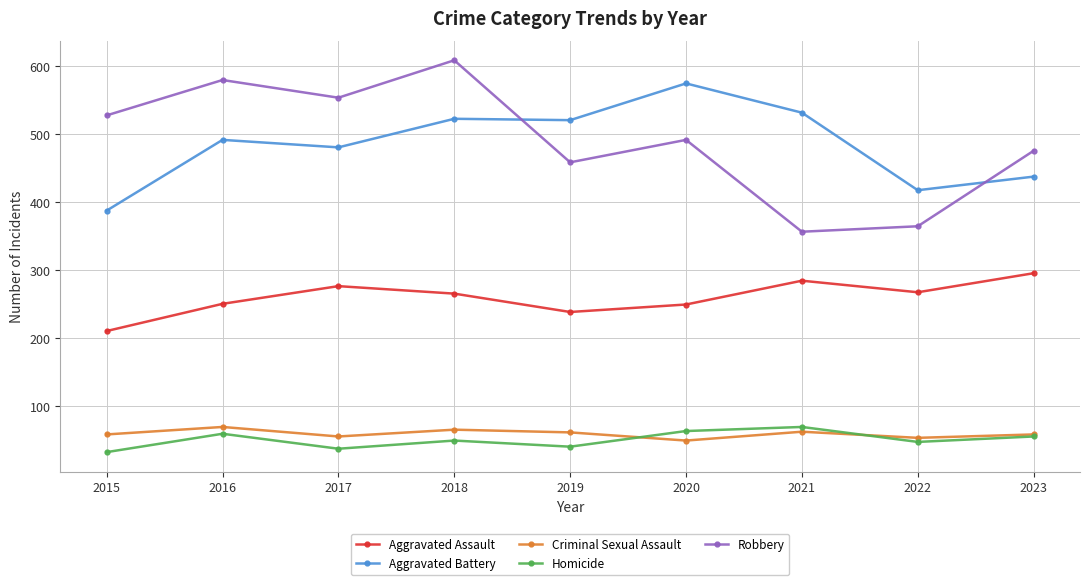

What is the total value across all series at 2017?

1401